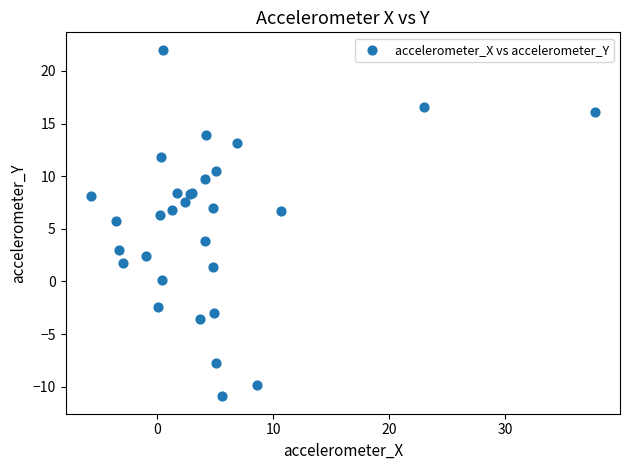

What Y value in the scatter plot is closest to 5?

5.7